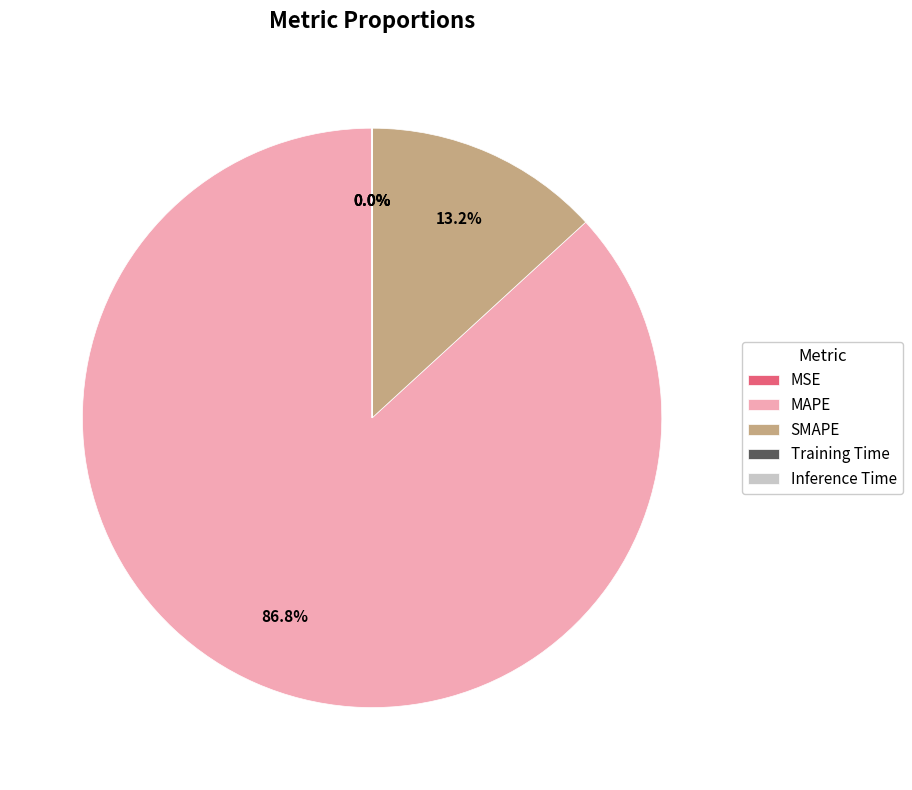

What is the largest slice in the pie chart?

MAPE